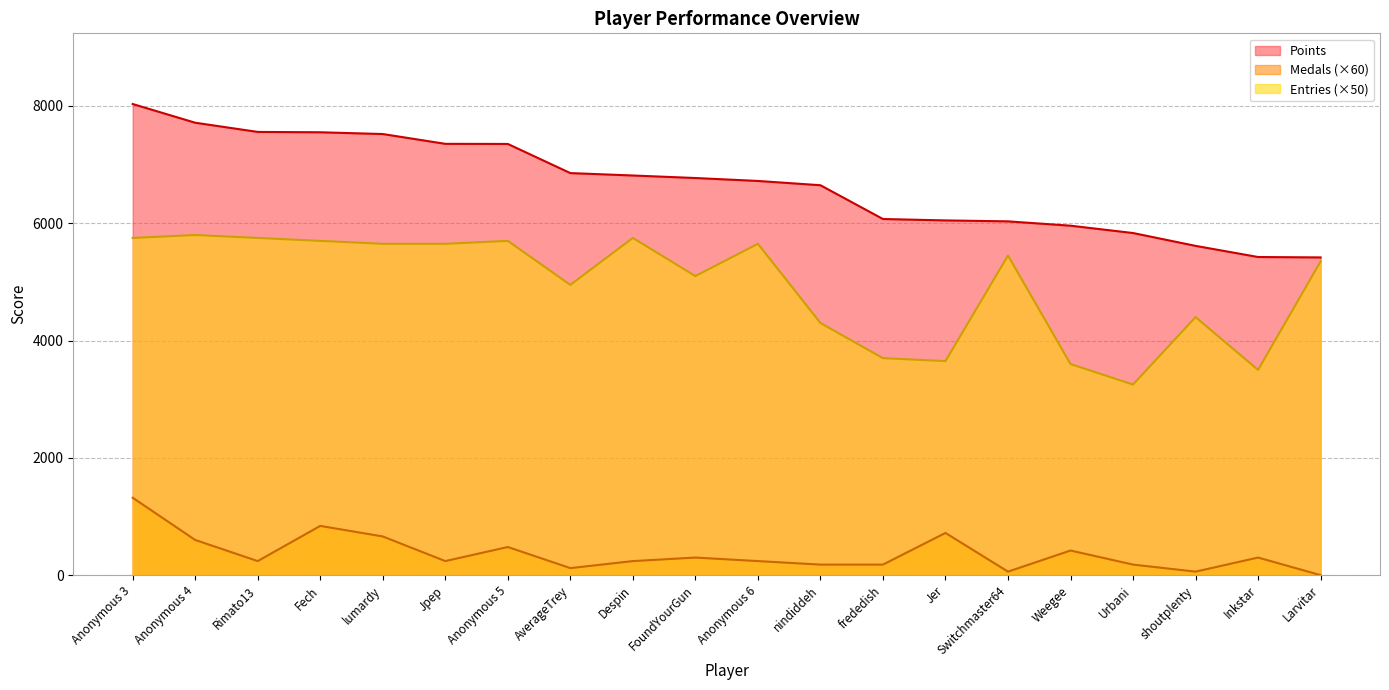

Reading left to right, list all the values displayed in this chart.

Points: 8034	7715	7558	7552	7522	7355	7353	6856	6815	6772	6722	6649	6073	6049	6033	5959	5834	5615	5425	5418
Medals: 1320	600	240	840	660	240	480	120	240	300	240	180	180	720	60	420	180	60	300	0
Entries: 5750	5800	5750	5700	5650	5650	5700	4950	5750	5100	5650	4300	3700	3650	5450	3600	3250	4400	3500	5350